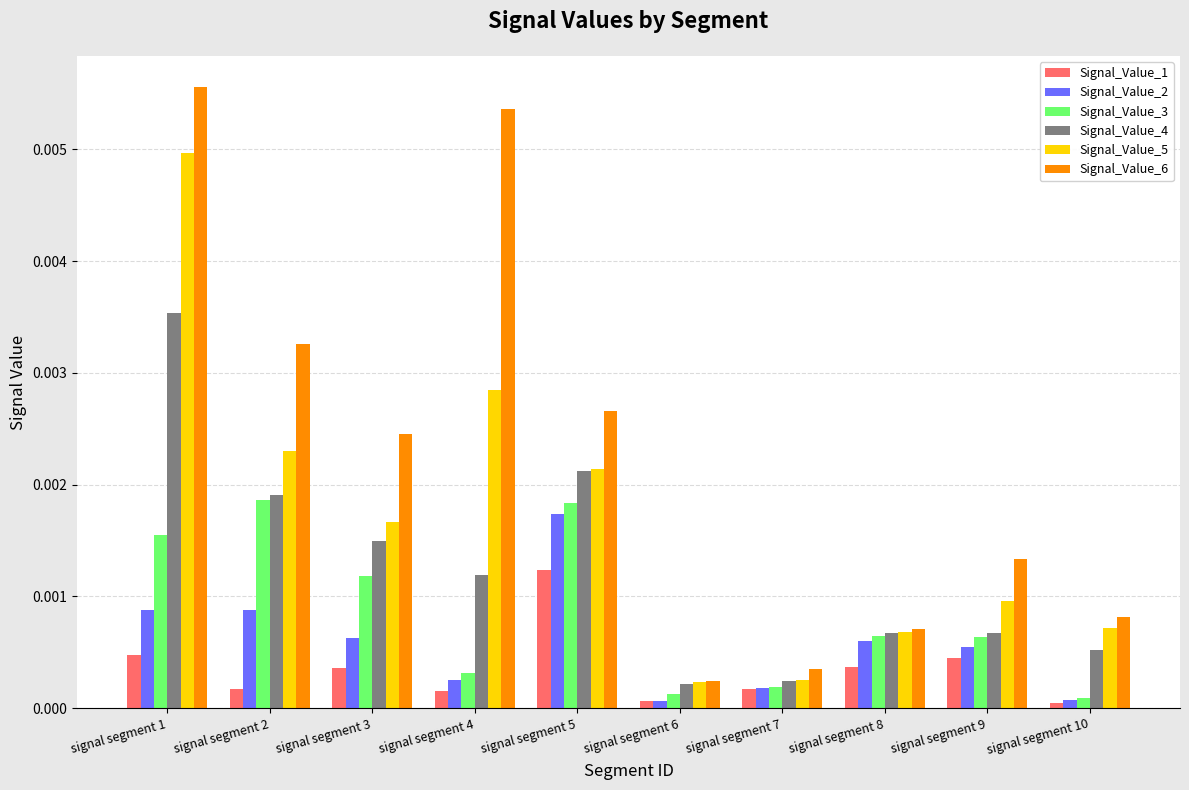

Between signal segment 5 and signal segment 6, which series saw the biggest shift?

Signal_Value_6